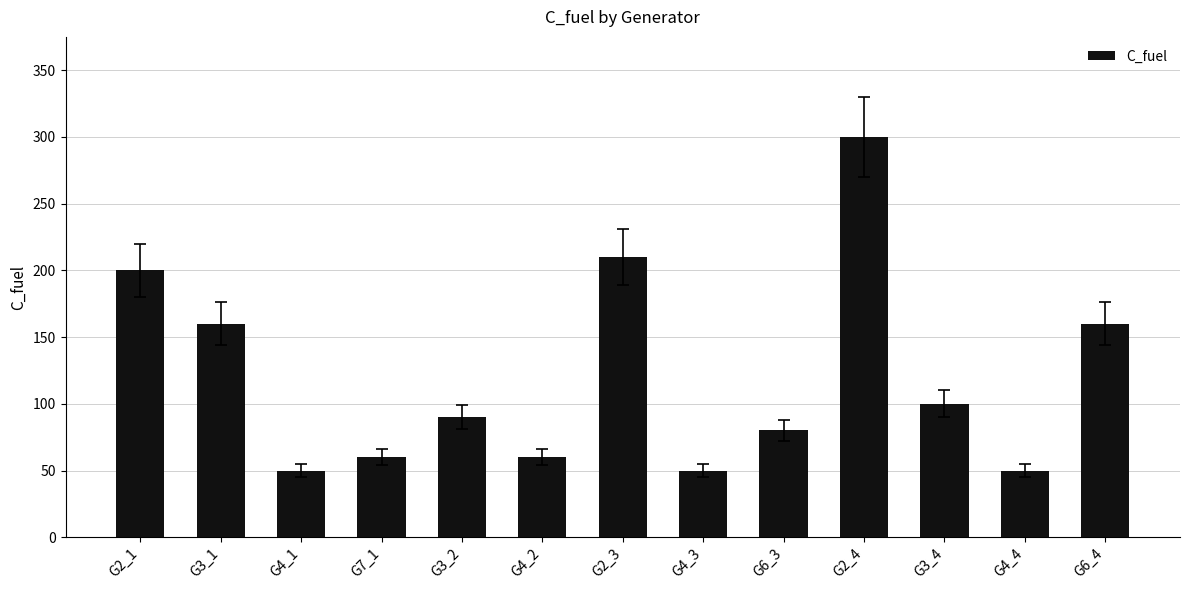

What is the minimum value shown in the chart?

50